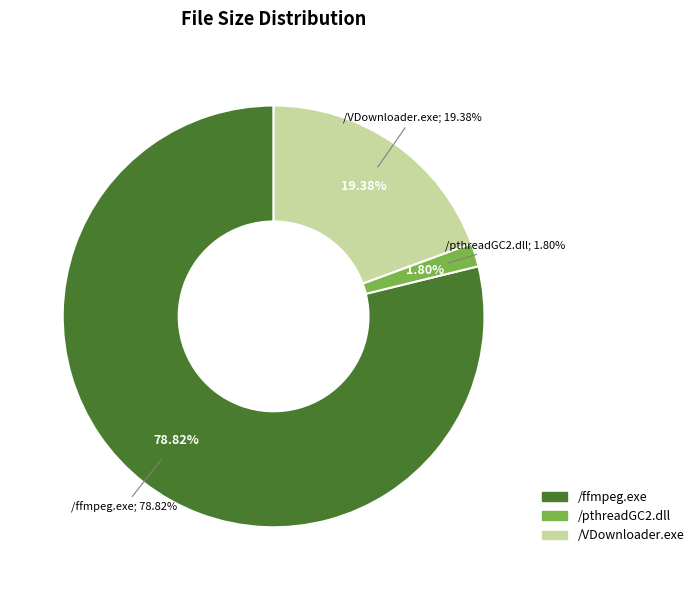

Count the number of slices in the pie.

3